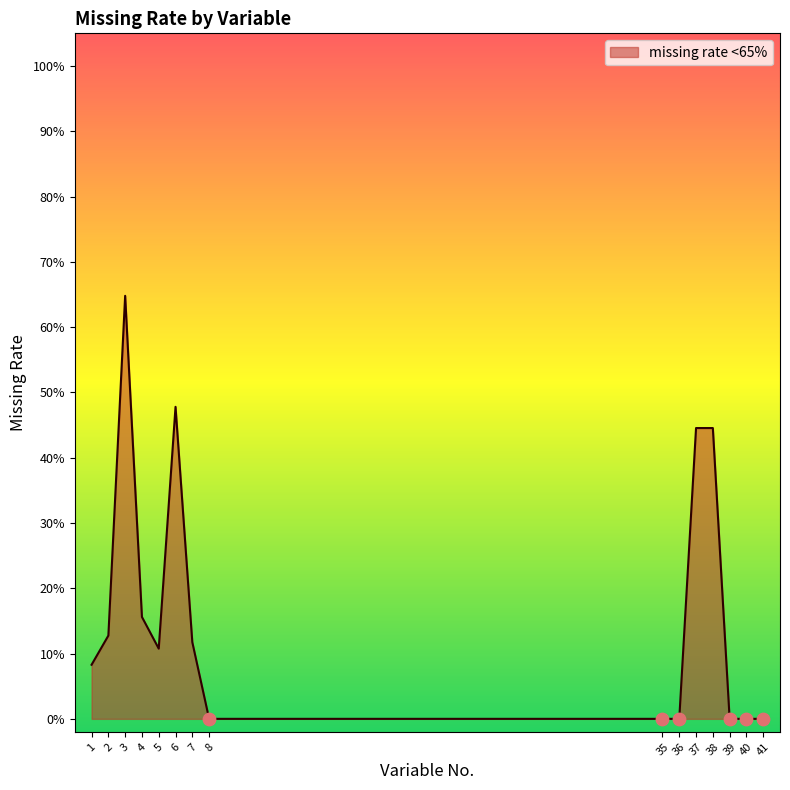

What is the change in value from 2 to 3?

+0.5